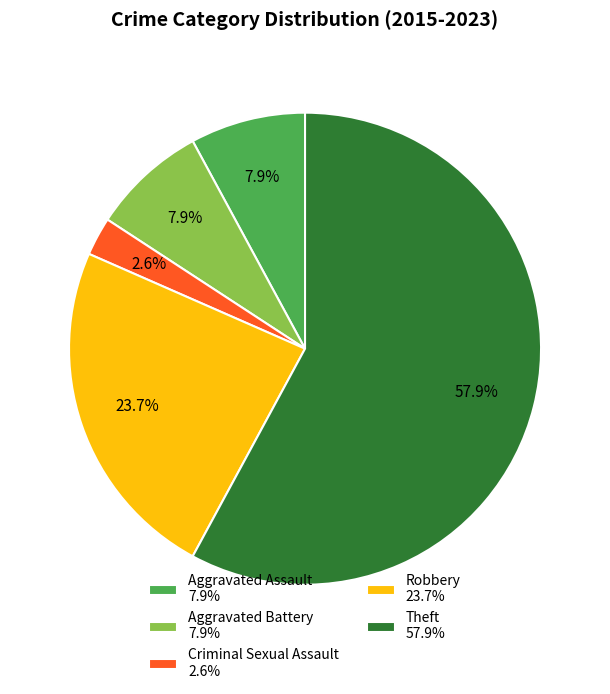

Combined, do Criminal Sexual Assault 2.6% and Robbery 23.7% account for over 50%?

No